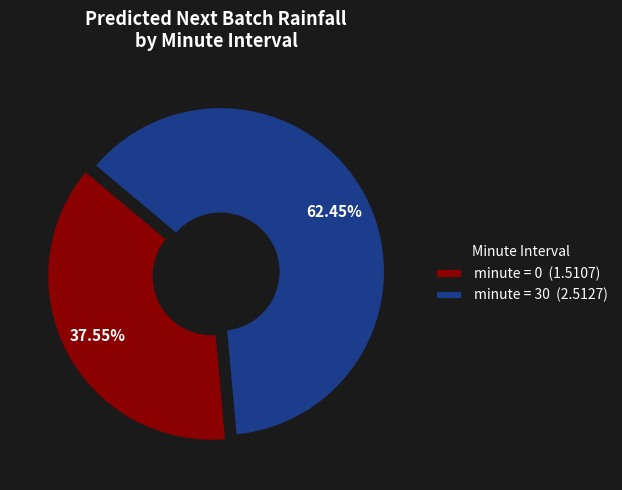

To the nearest percent, what is the average slice percentage?

50%